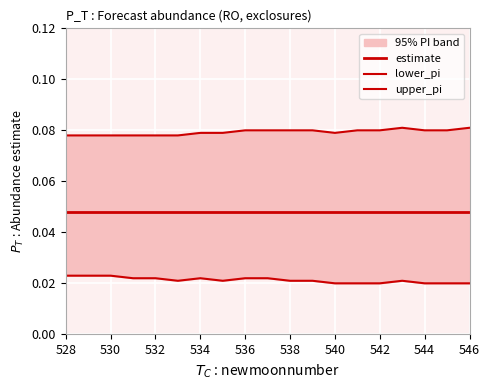

What are all the series names shown in the legend?

estimate, lower_pi, upper_pi